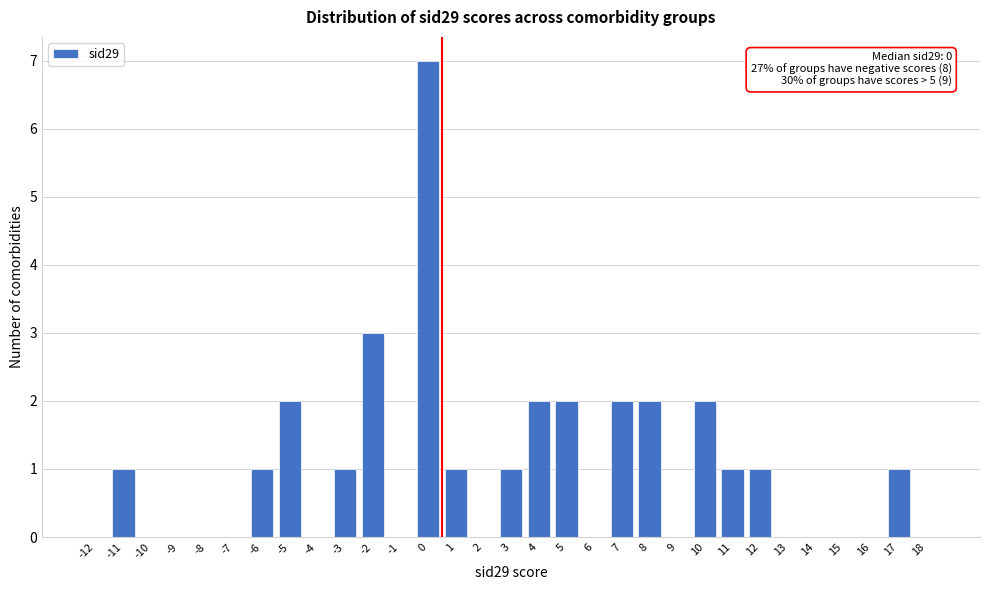

Which range on the x-axis has the tallest bar?

-0.5 to 0.5